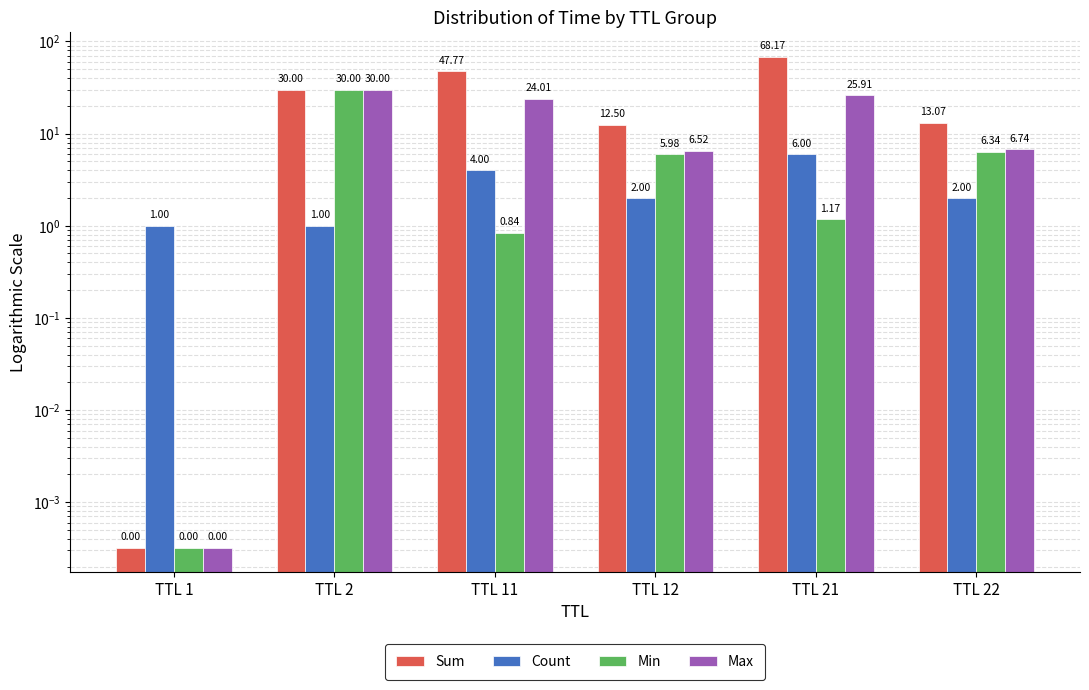

Is it true that Min equals 30.0 at TTL 2?

True